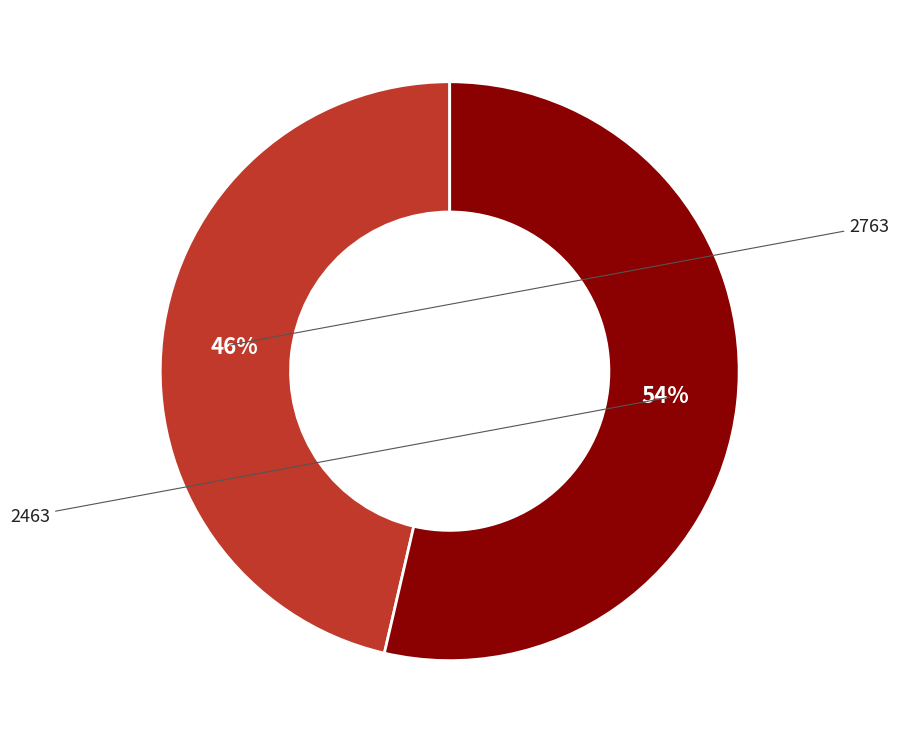

What portion of the pie excludes 2463?

46.4%